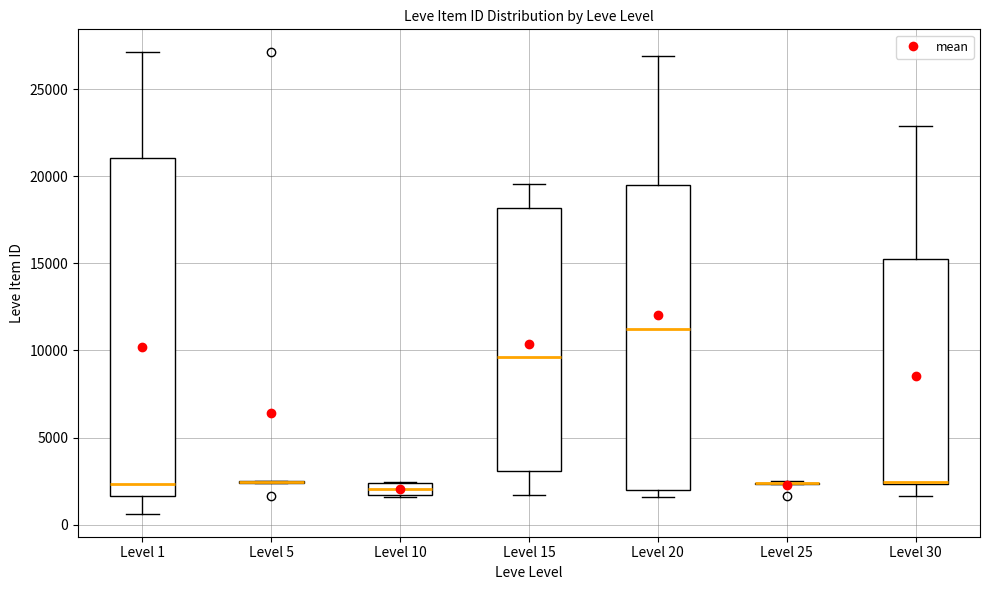

Where does the lower whisker of the box for Level 15 end on the y-axis? The values are not printed on the chart, so give them approximately, as read against the axis.

1500